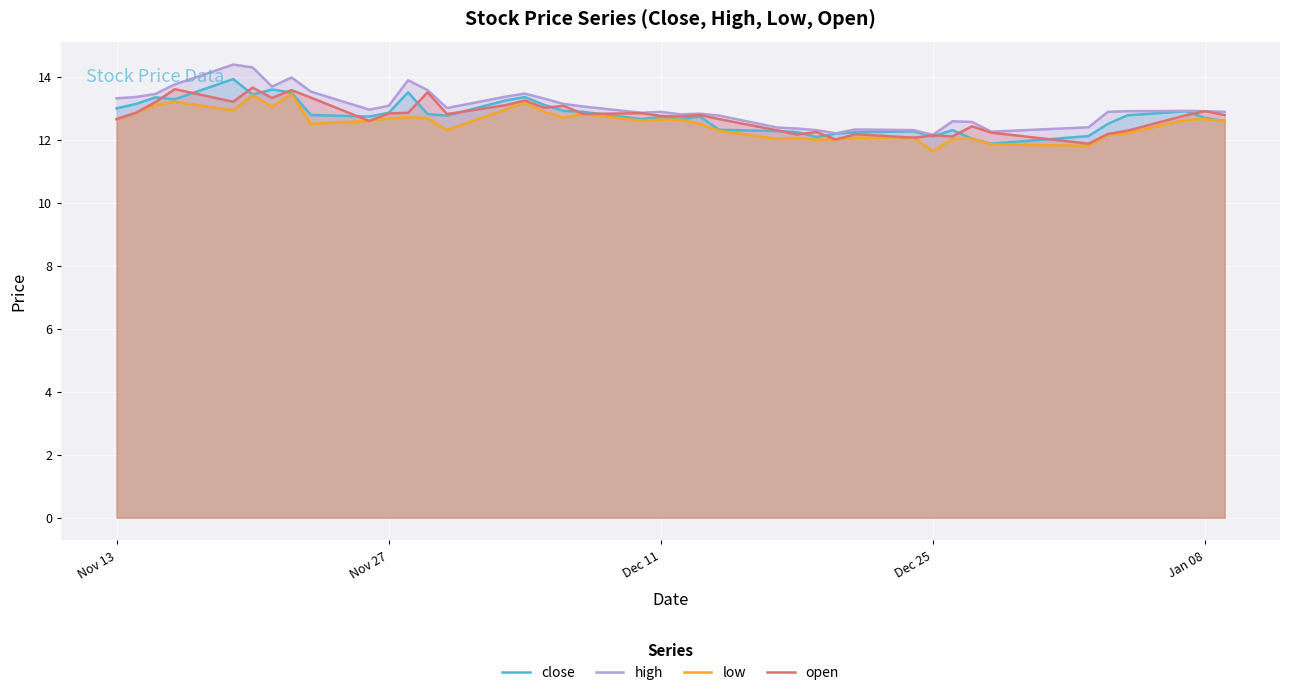

Is the value of open at Nov 13 greater than the value of low at Dec 25?

Yes